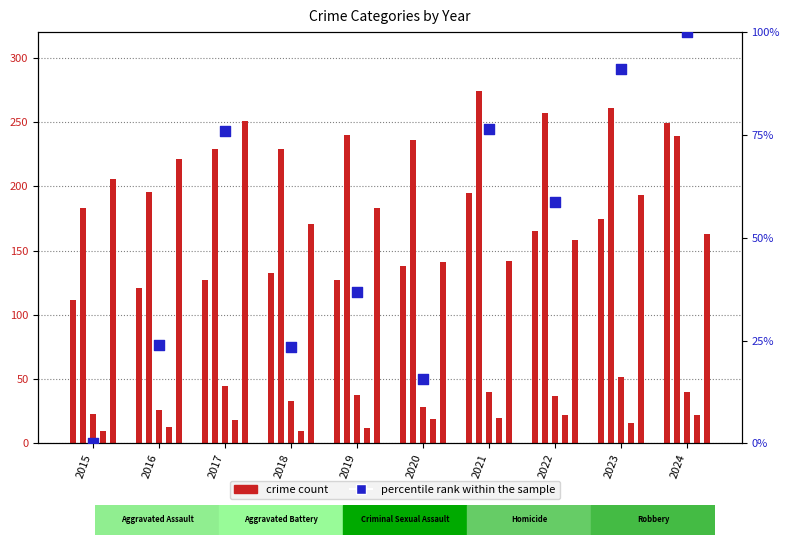

At which category is the sum across all series the highest?

2024